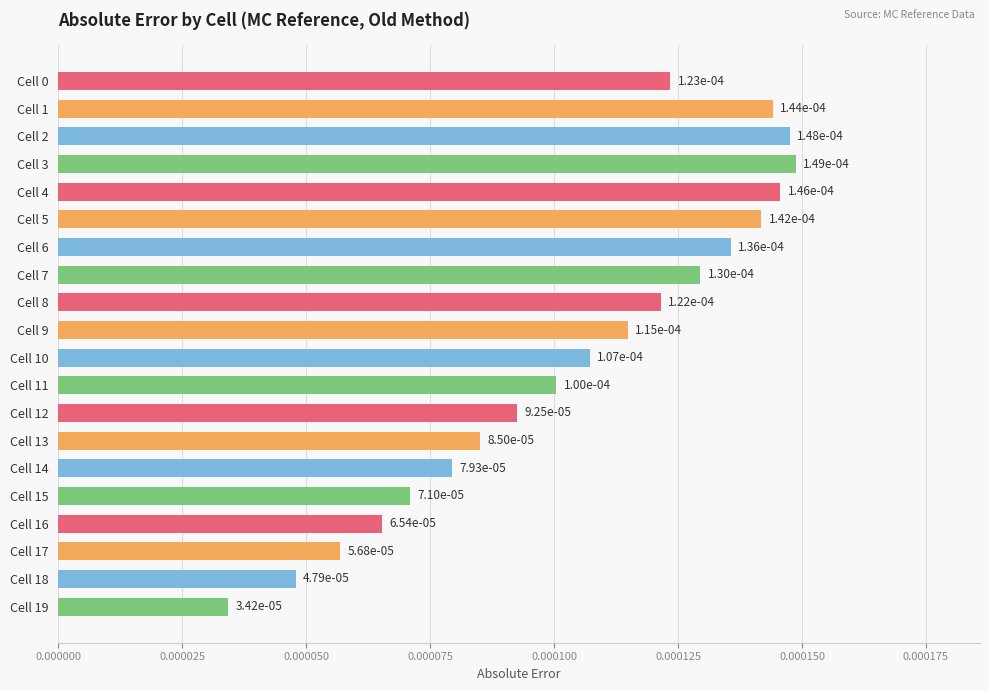

How many values are between 0 and 1?

20